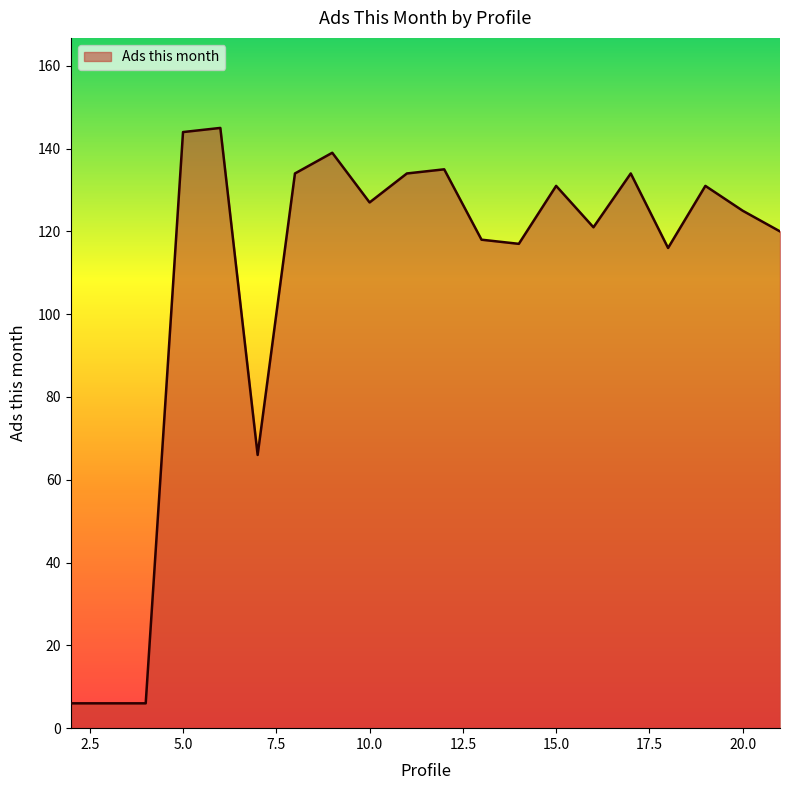

What is the minimum value shown in the chart?

6